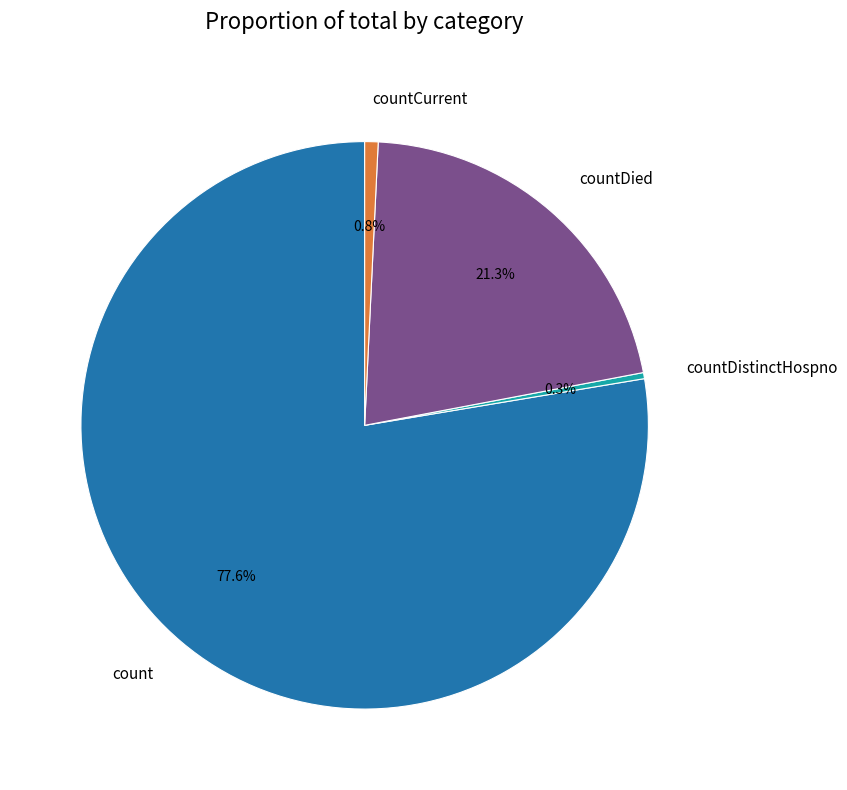

True or false: countCurrent accounts for 11% of the total.

False